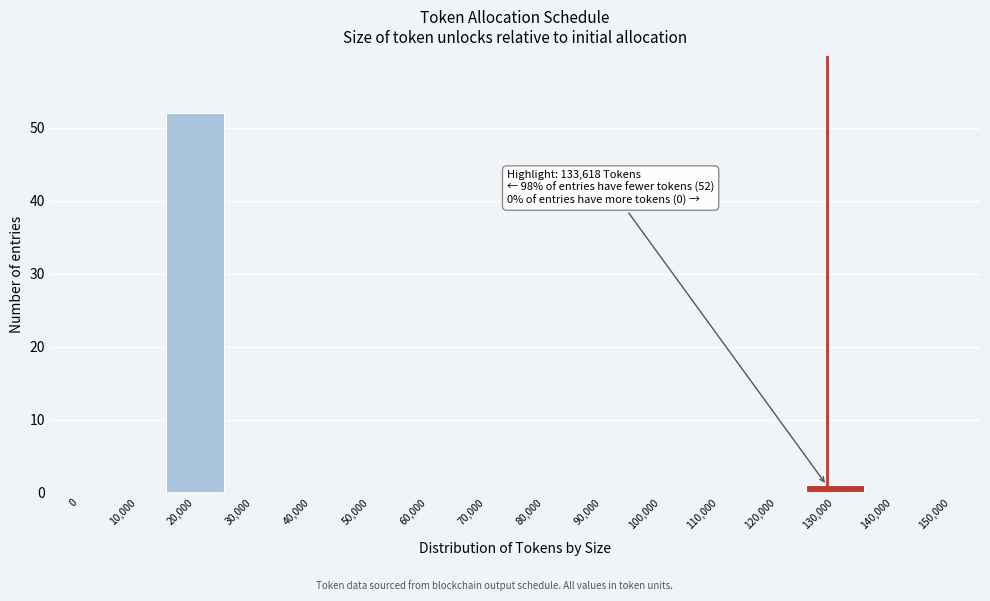

Reading right to left, list all the values displayed in this chart.

150,000=0	140,000=0	130,000=1	120,000=0	110,000=0	100,000=0	90,000=0	80,000=0	70,000=0	60,000=0	50,000=0	40,000=0	30,000=0	20,000=52	10,000=0	0=0